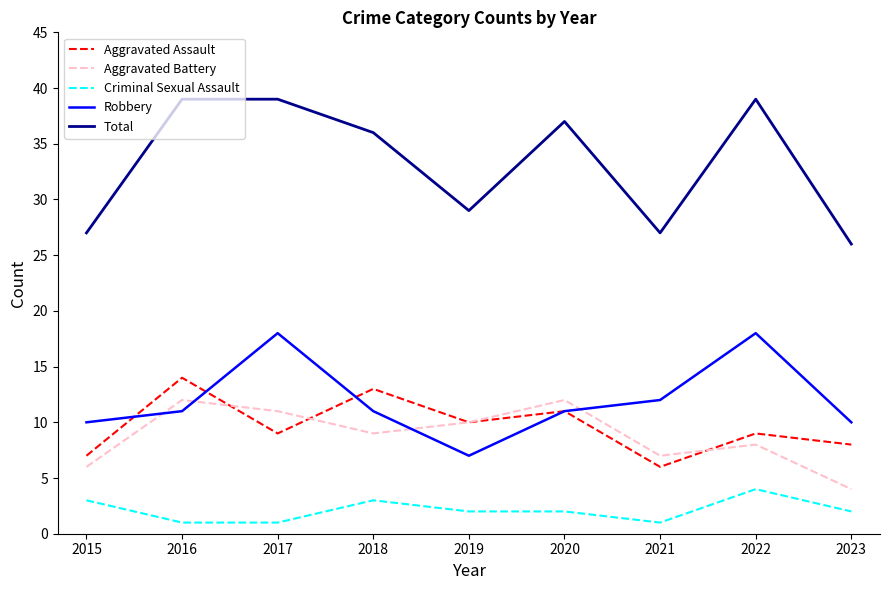

What are all the series names shown in the legend?

Aggravated Assault, Aggravated Battery, Criminal Sexual Assault, Robbery, Total